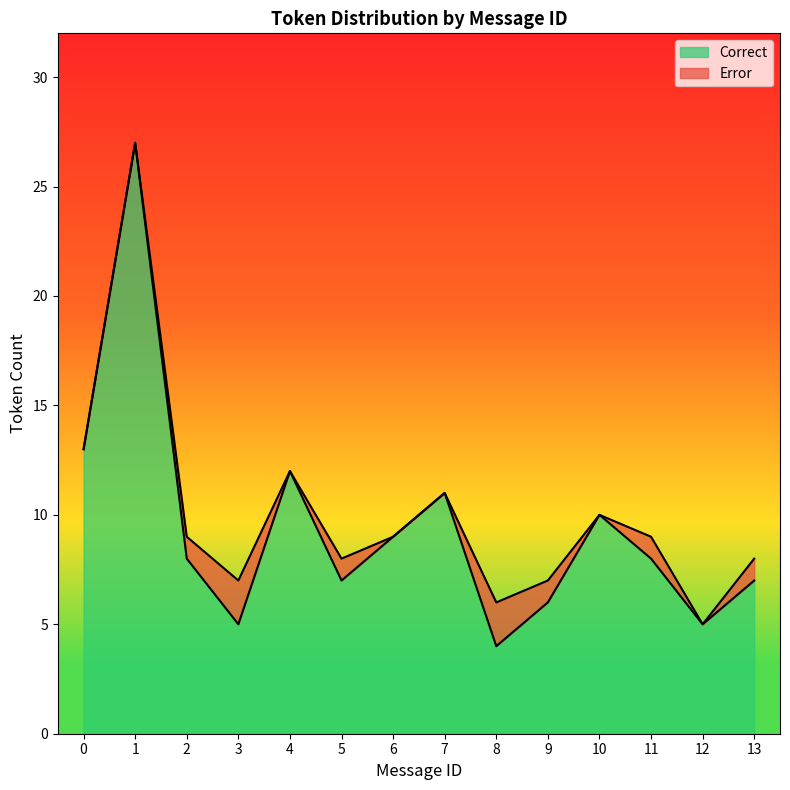

Is it true that Error equals -1 at 0?

False